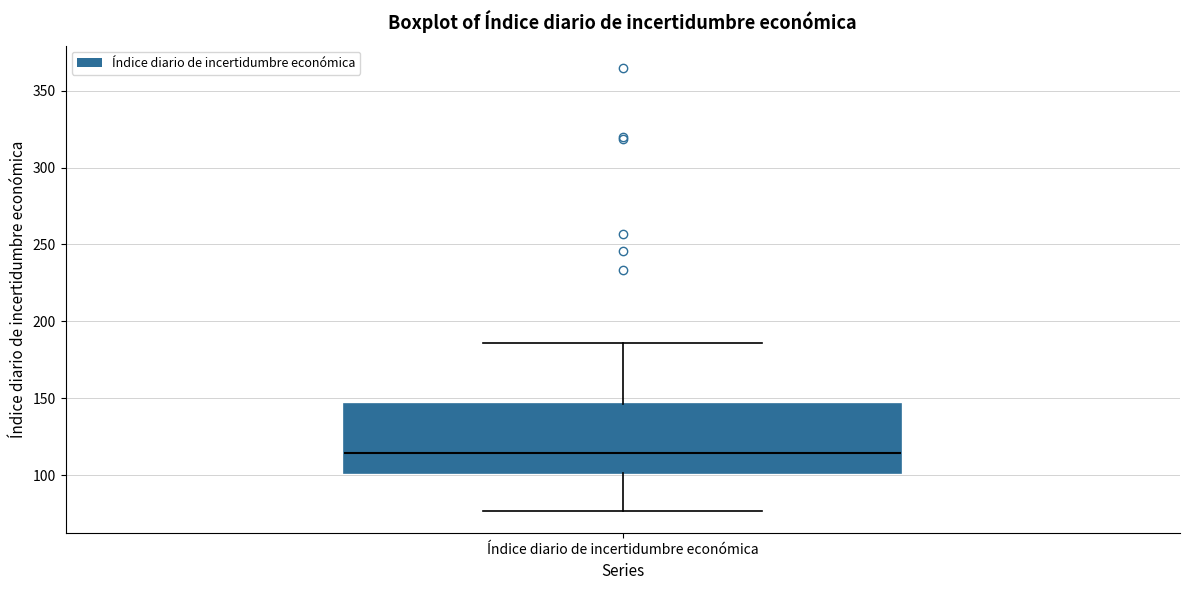

Where does the upper whisker of the box for Índice diario de incertidumbre económica end on the y-axis? The values are not printed on the chart, so give them approximately, as read against the axis.

185